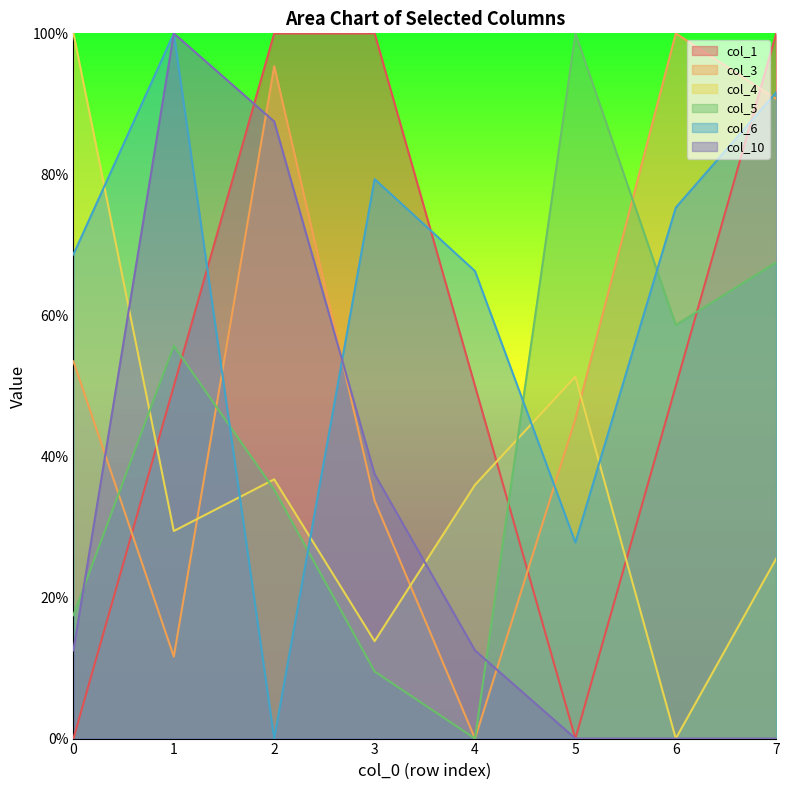

Which series has the widest spread of values?

col_1